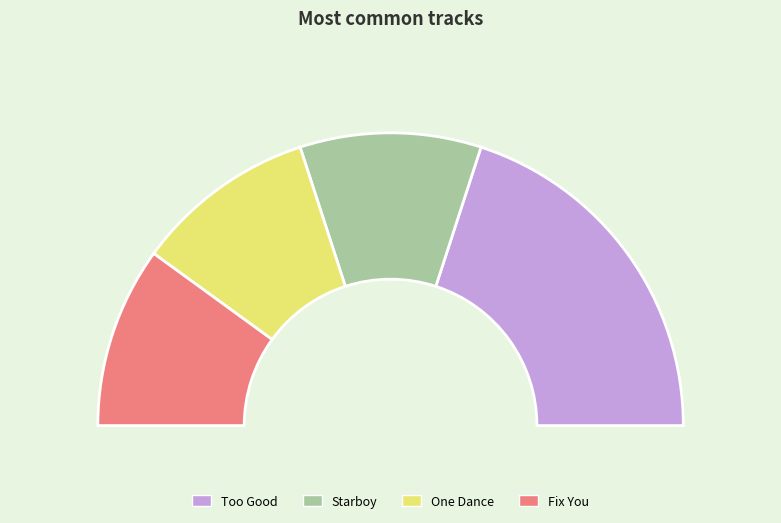

Is it true that Starboy is 20% of the pie?

True